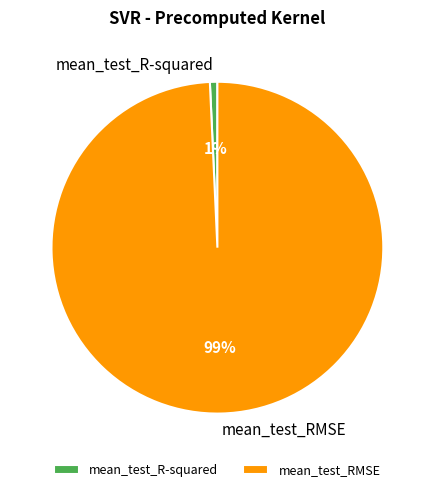

Does mean_test_RMSE account for over 50% of the chart?

Yes